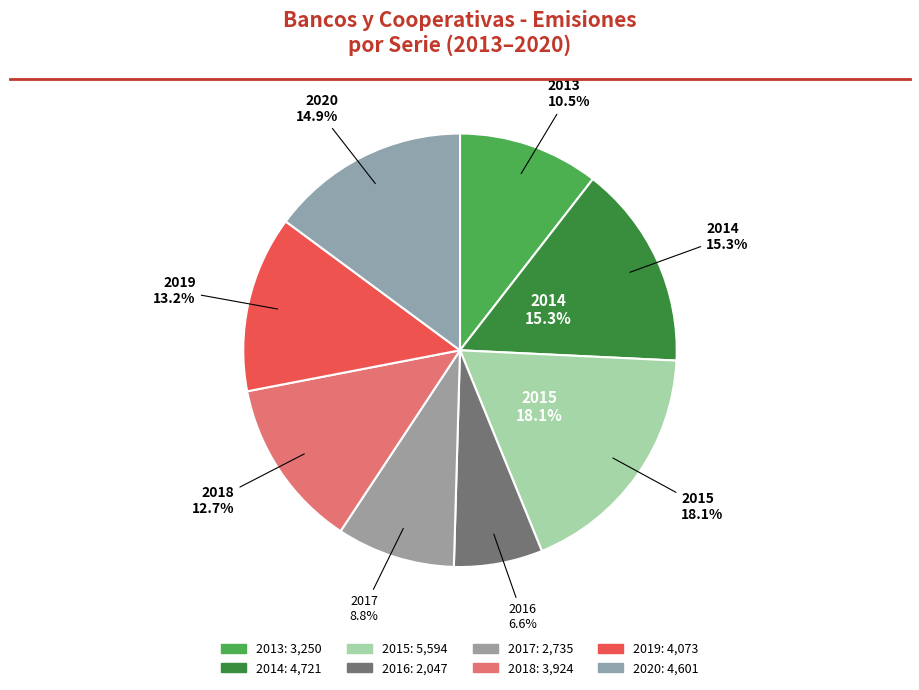

Which category has the biggest portion of the pie?

2015